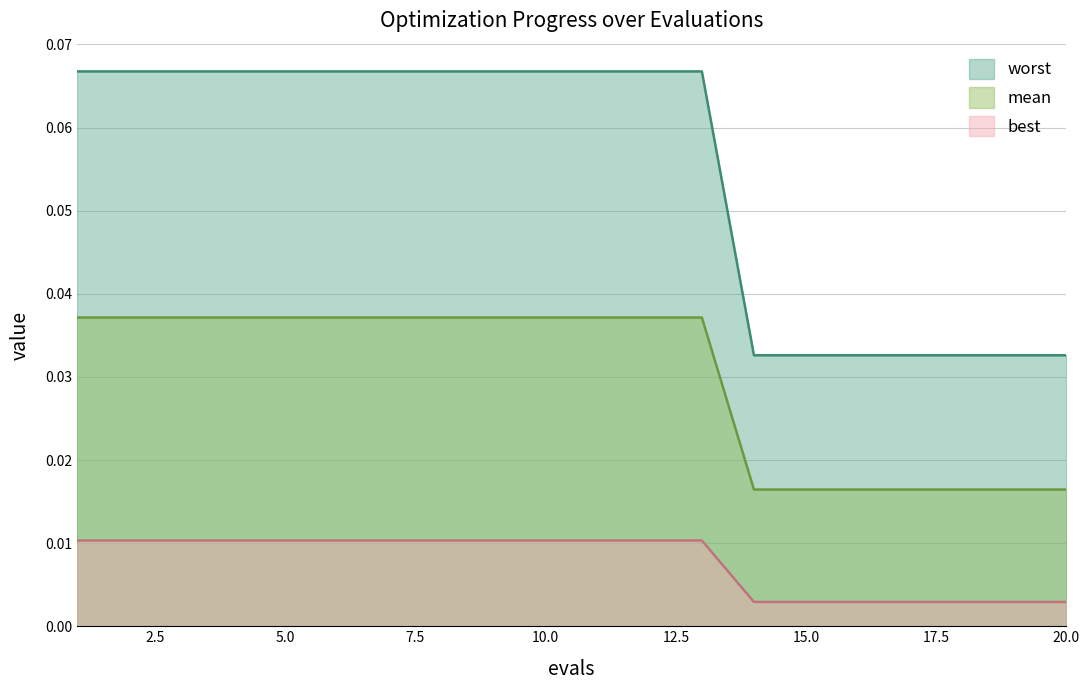

Count the number of data series in this chart.

3